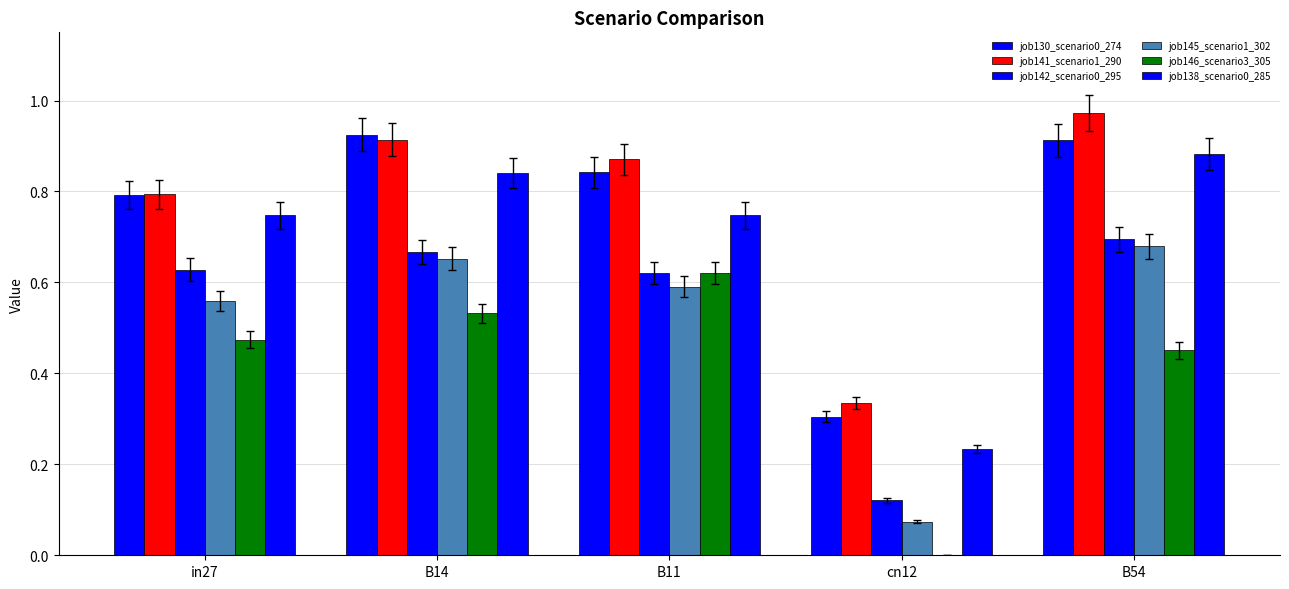

How many groups of bars are there?

5